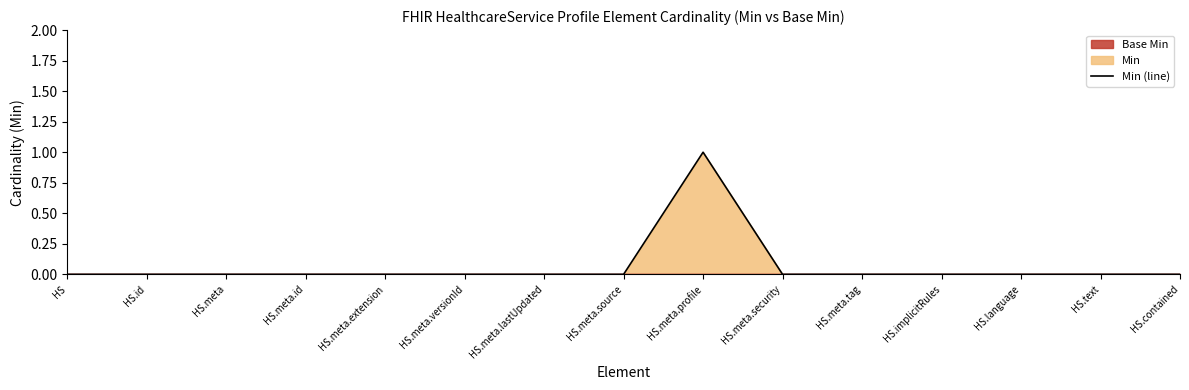

List the labels in order of value, smallest first.

HS, HS.id, HS.meta, HS.meta.id, HS.meta.extension, HS.meta.versionId, HS.meta.lastUpdated, HS.meta.source, HS.meta.security, HS.meta.tag, HS.implicitRules, HS.language, HS.text, HS.contained, HS.meta.profile